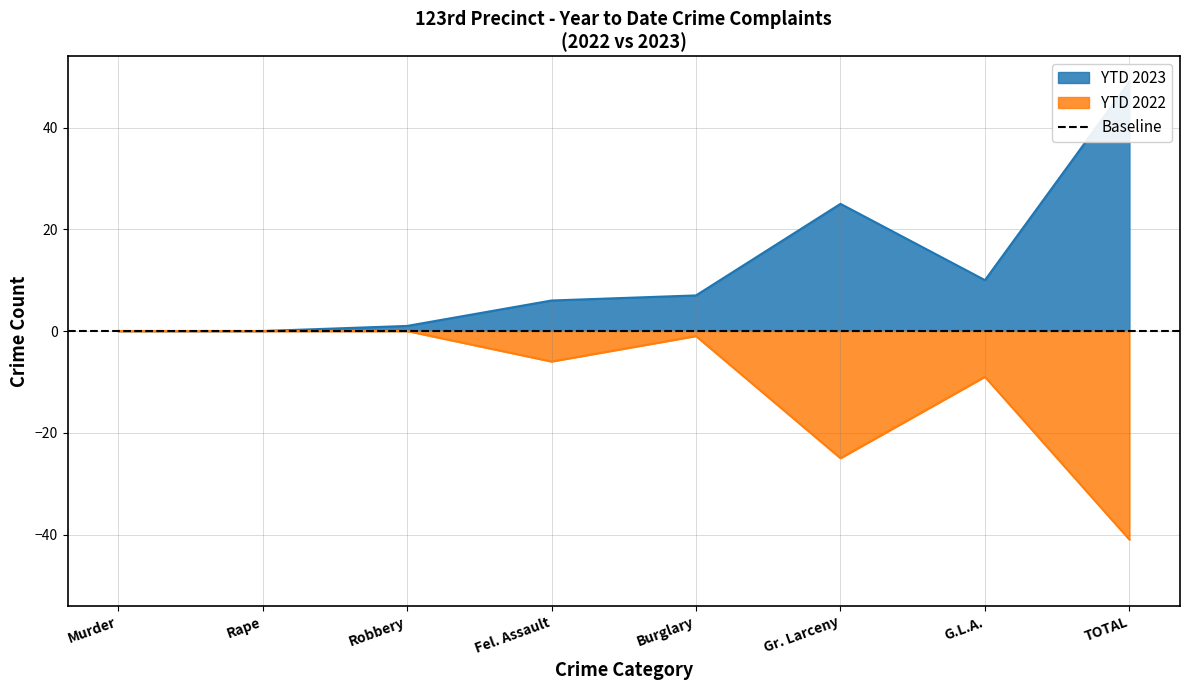

True or false: YTD 2023 has a value of 6 at Fel. Assault.

True